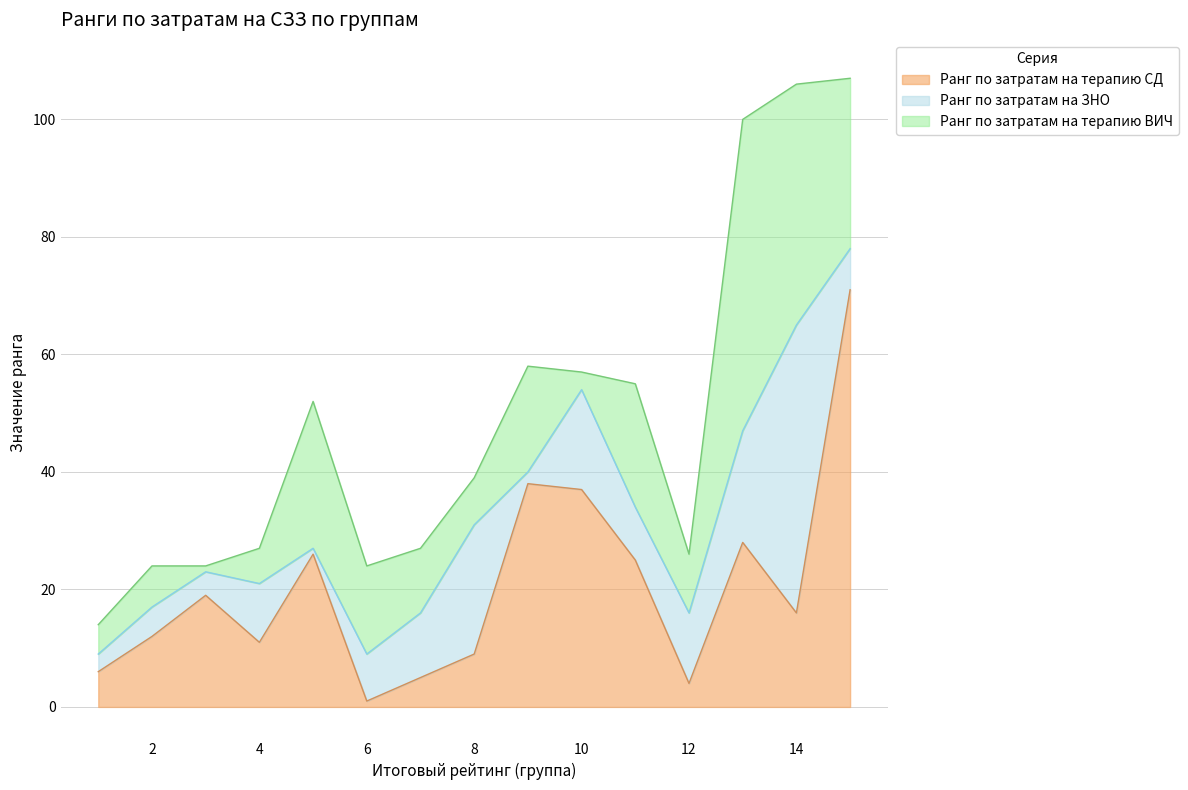

What are all the series names shown in the legend?

Ранг по затратам на терапию СД, Ранг по затратам на ЗНО, Ранг по затратам на терапию ВИЧ